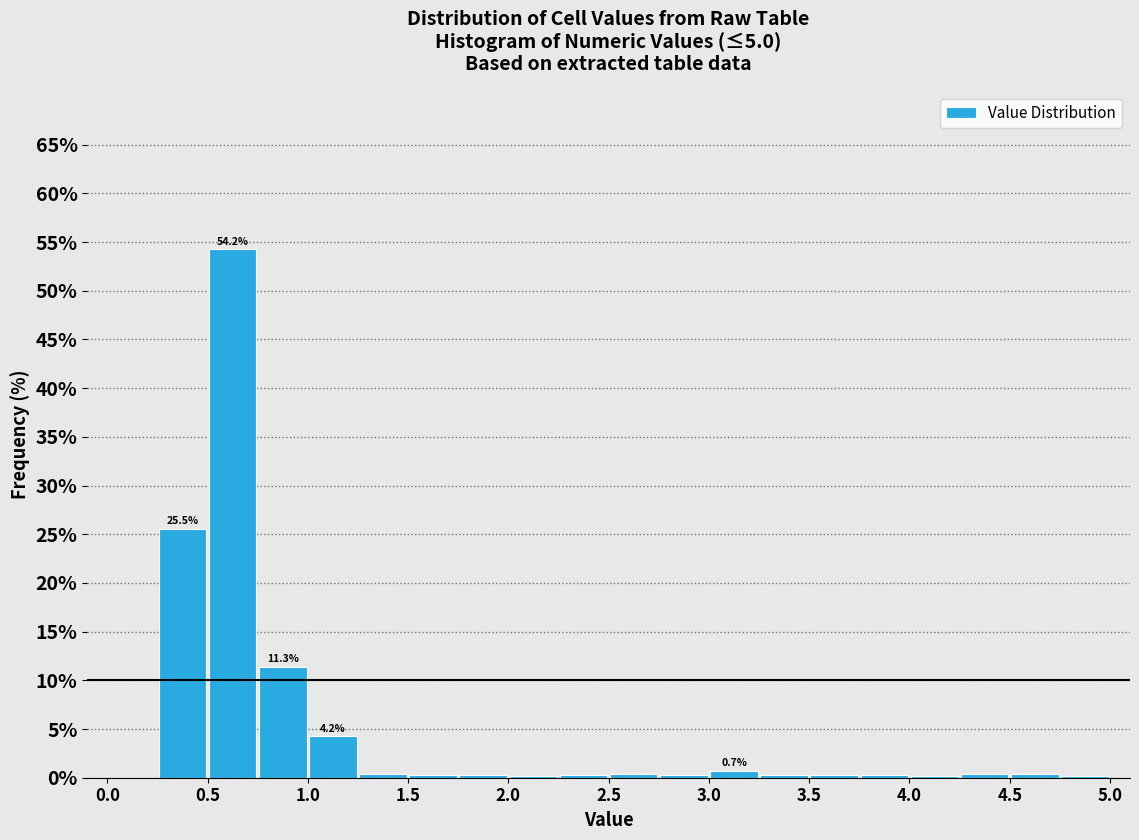

Which range on the x-axis has the tallest bar?

0.50 to 0.75